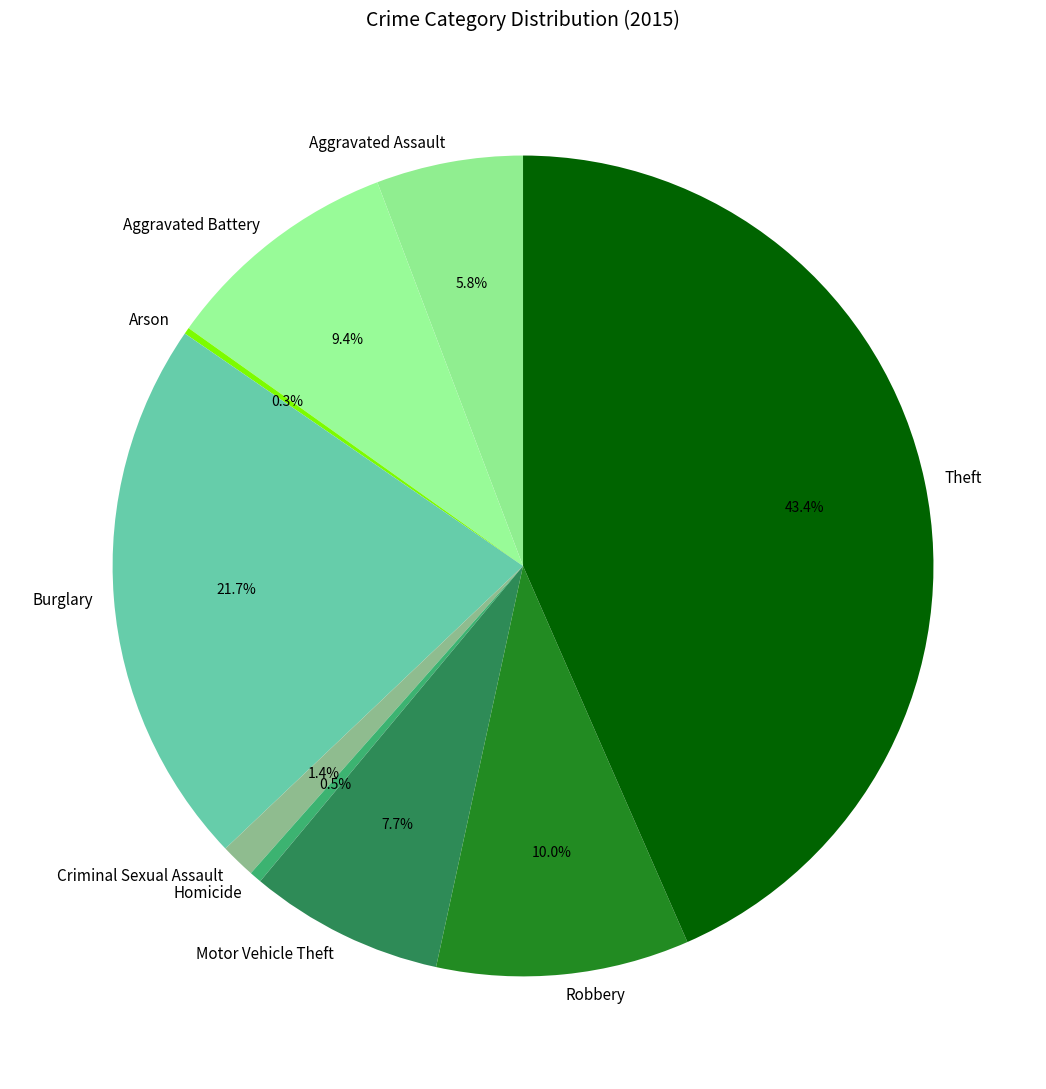

Approximately how many times larger is the value at Criminal Sexual Assault compared to Motor Vehicle Theft?

0.2